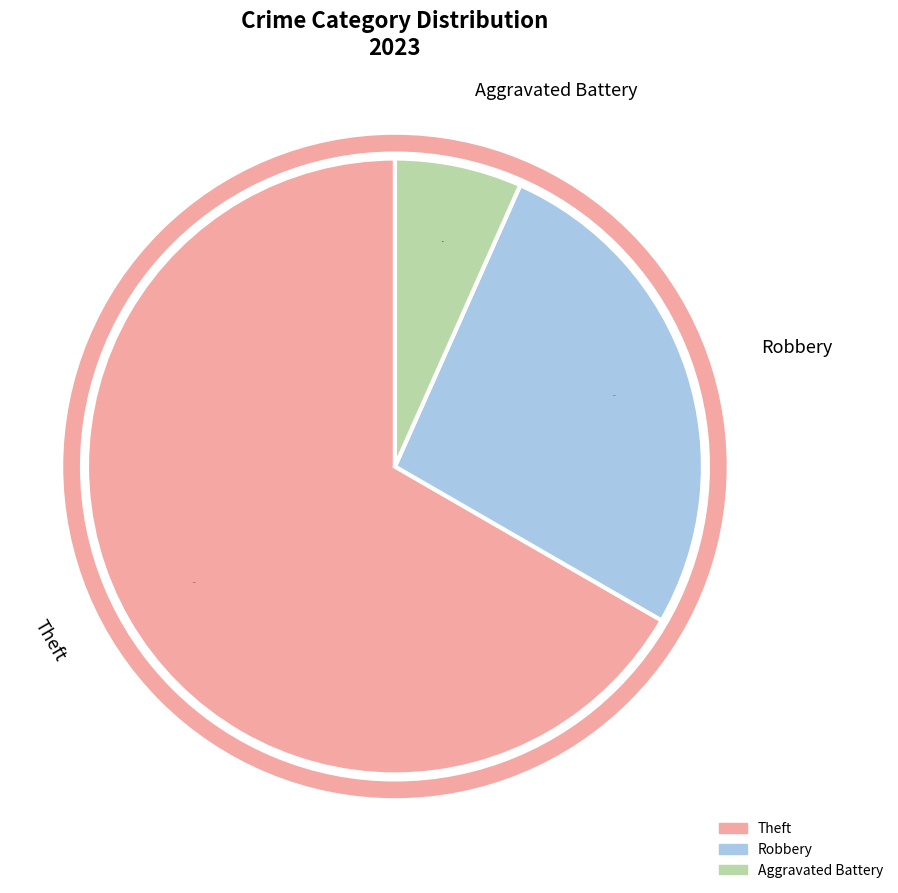

Which slice is the largest?

Theft